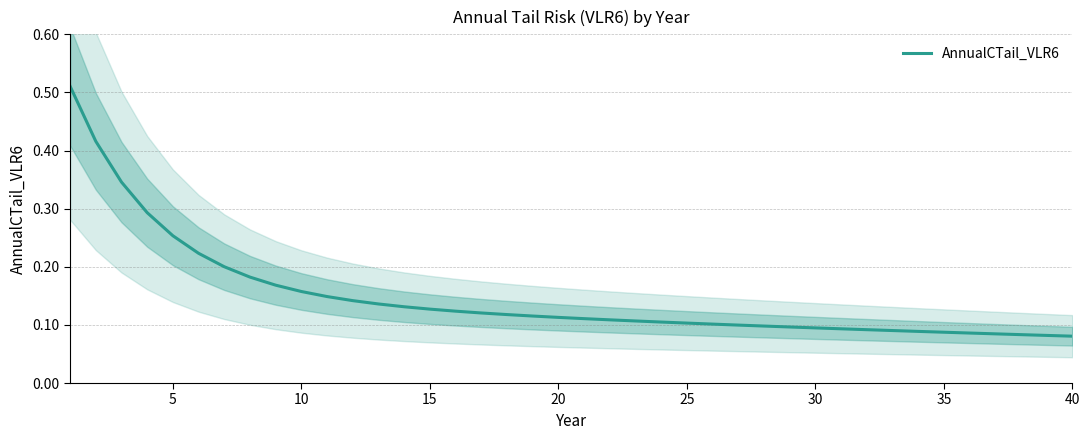

What is the maximum value shown in the chart?

0.5